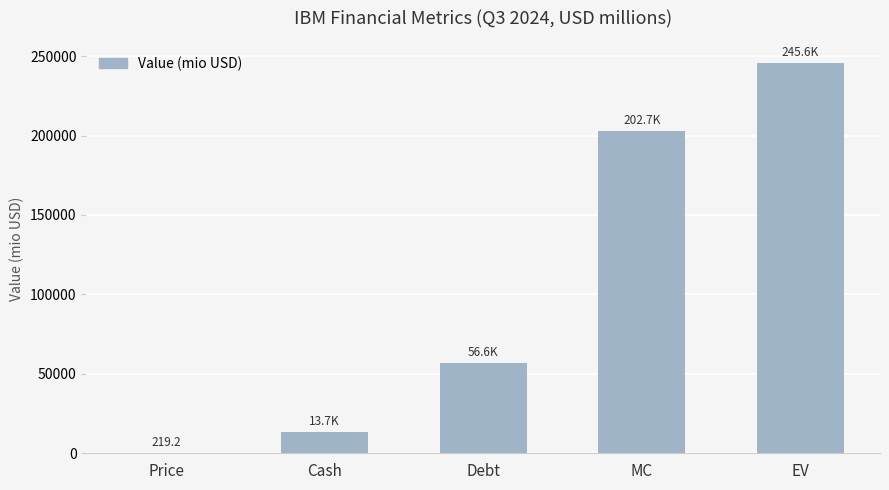

What is the sum of all values?

518741.6